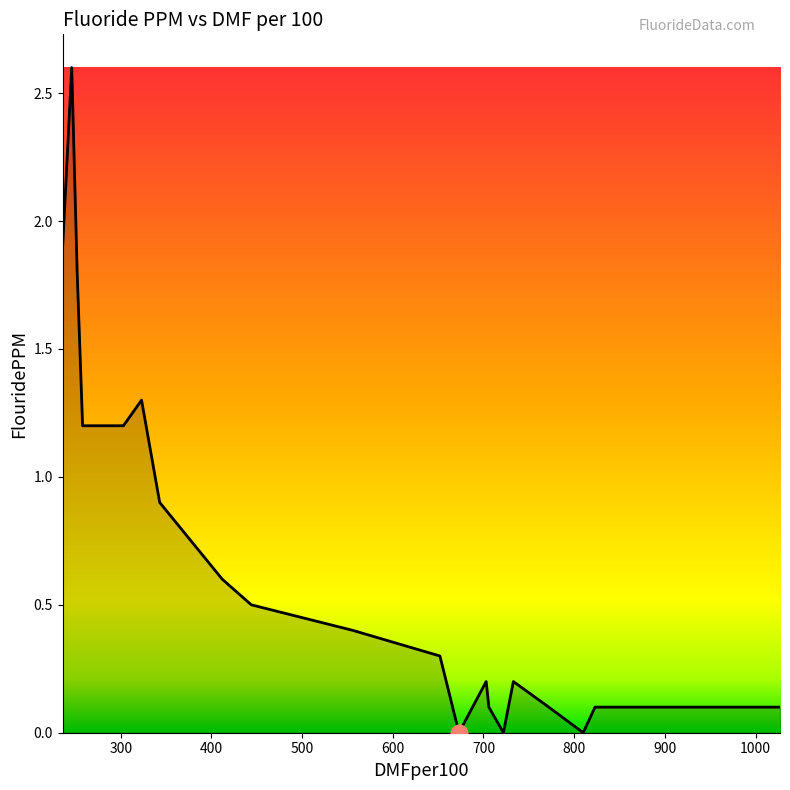

How many lines are shown in the chart?

1